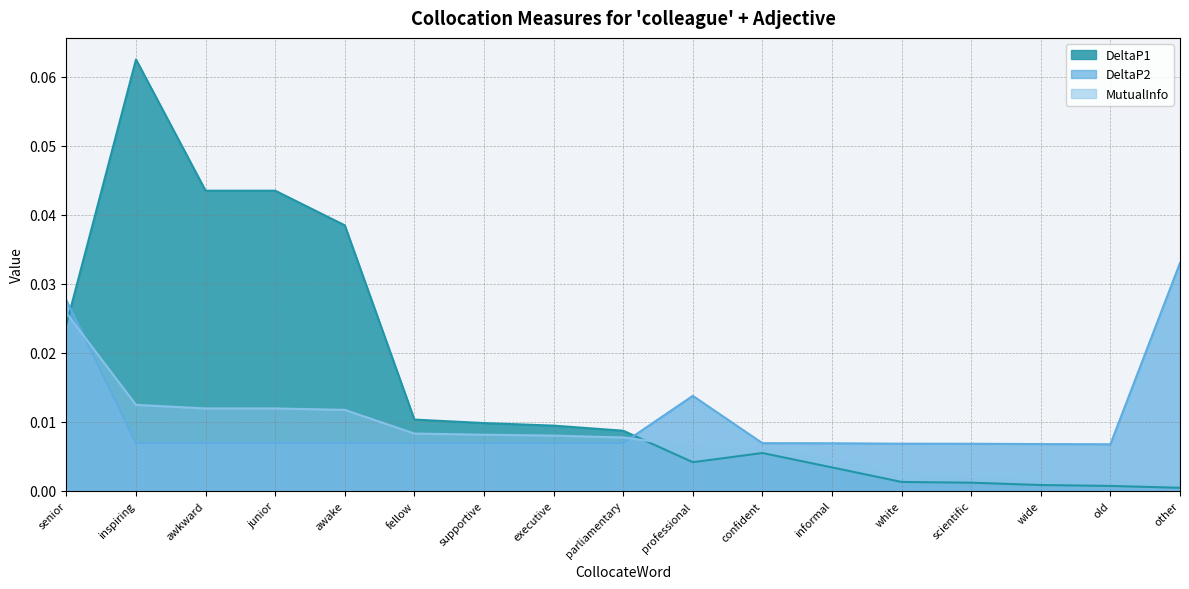

What is the sum of all MutualInfo values?

0.1